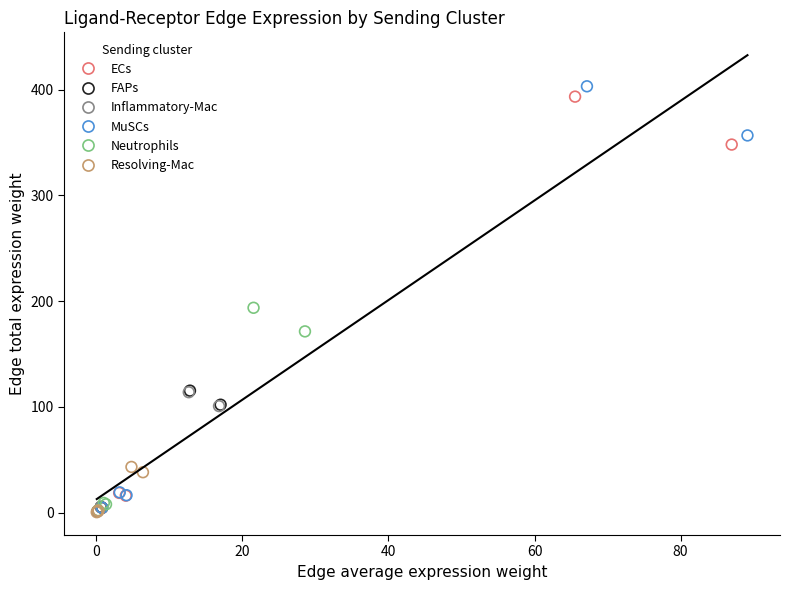

Which series has the widest spread of Y values?

MuSCs